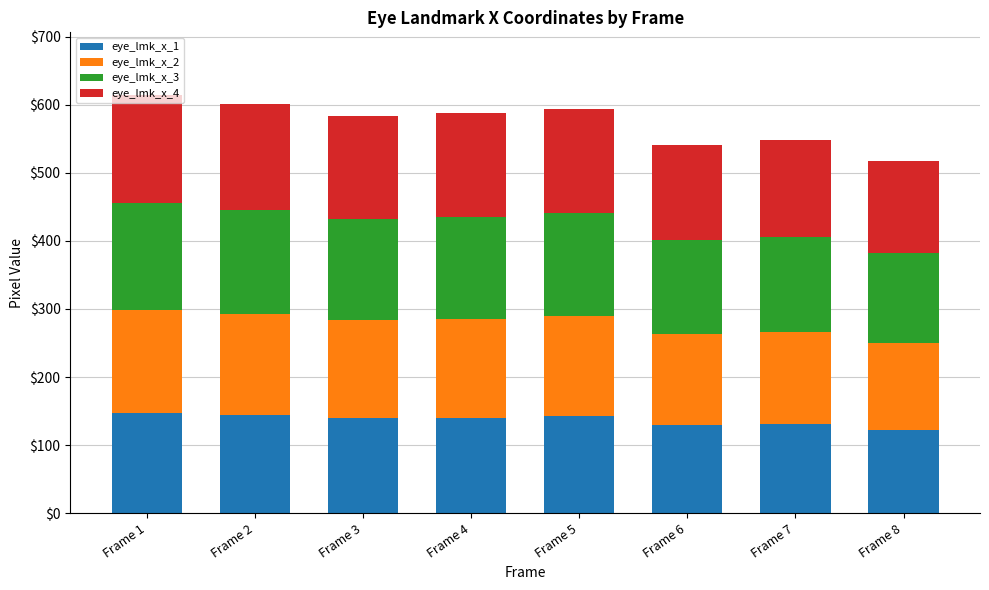

What is the total value across all series at Frame 5?

593.9